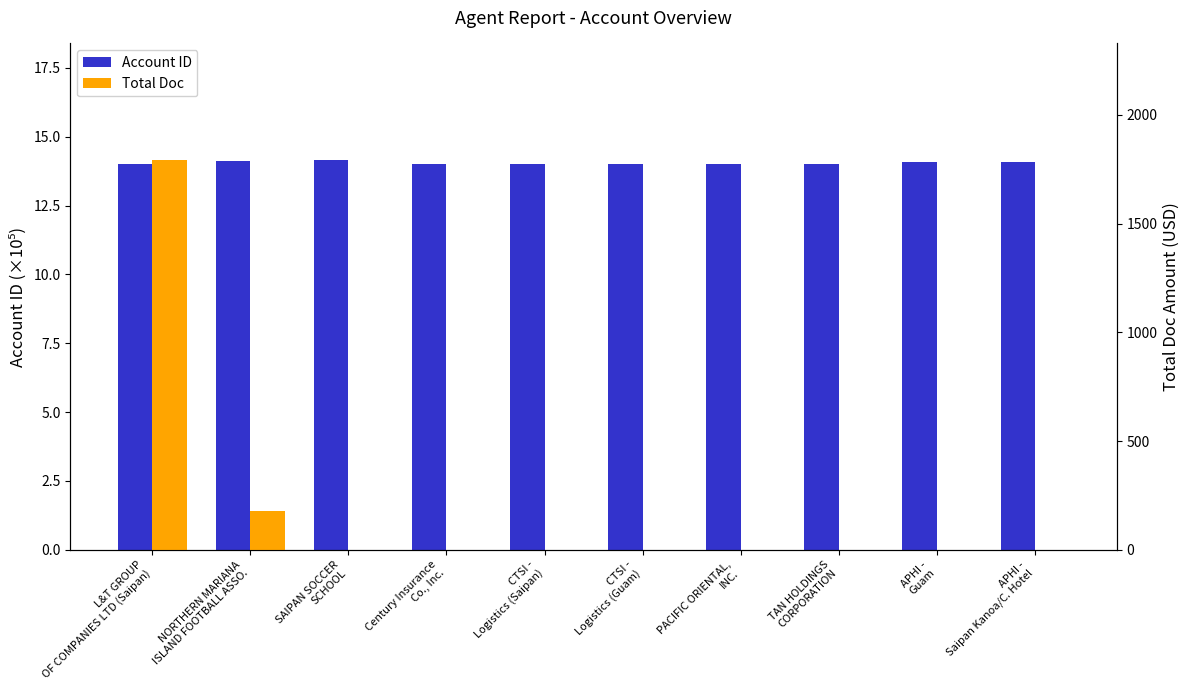

What is the maximum value for Account ID?

14.1